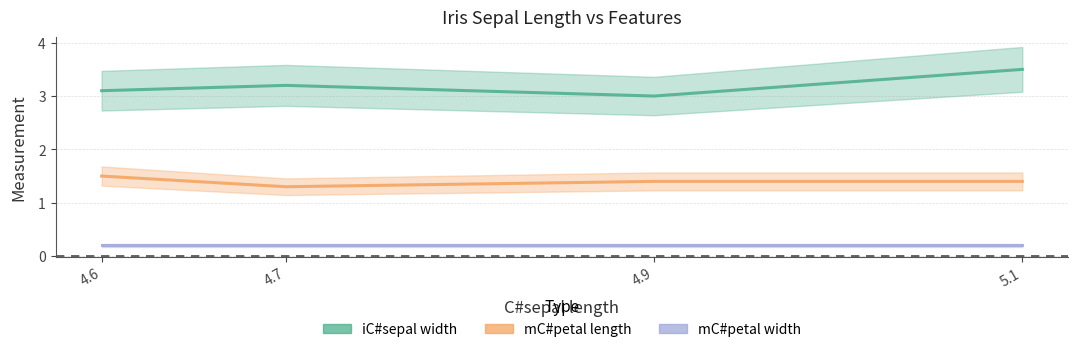

Which has a higher value, 4.9 or 4.7?

4.7